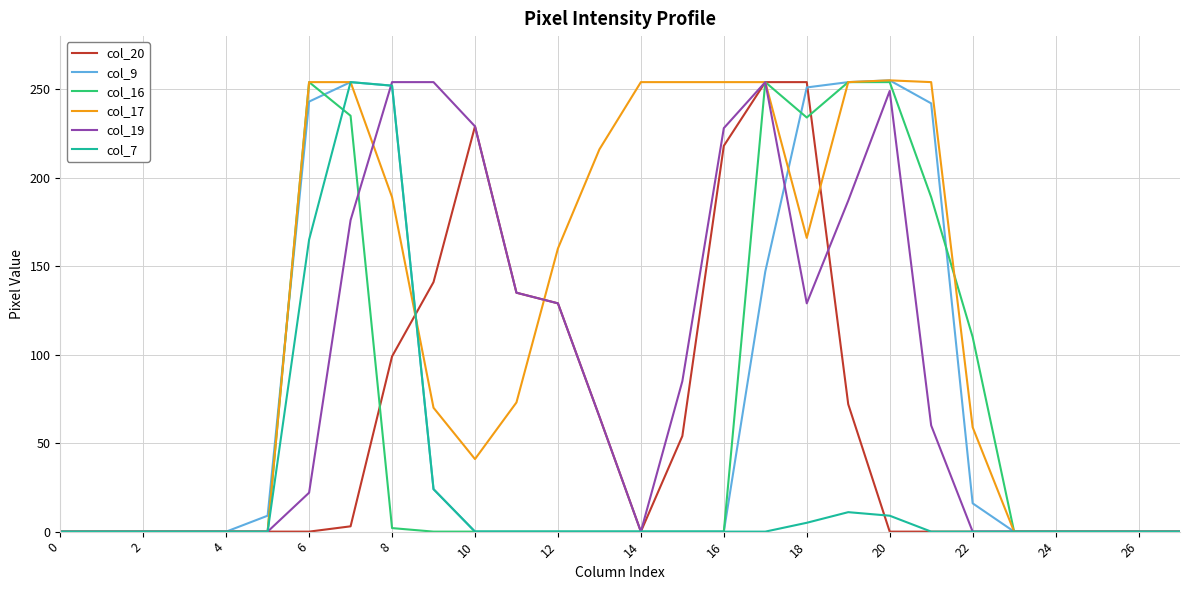

What is the maximum value shown in the chart?

255